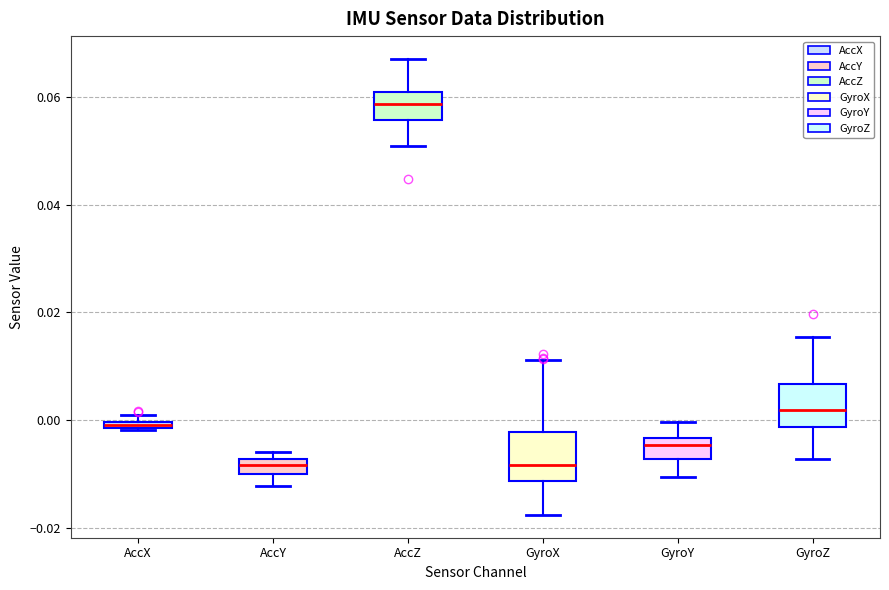

Where does the upper whisker of the box for GyroX end on the y-axis? The values are not printed on the chart, so give them approximately, as read against the axis.

0.012